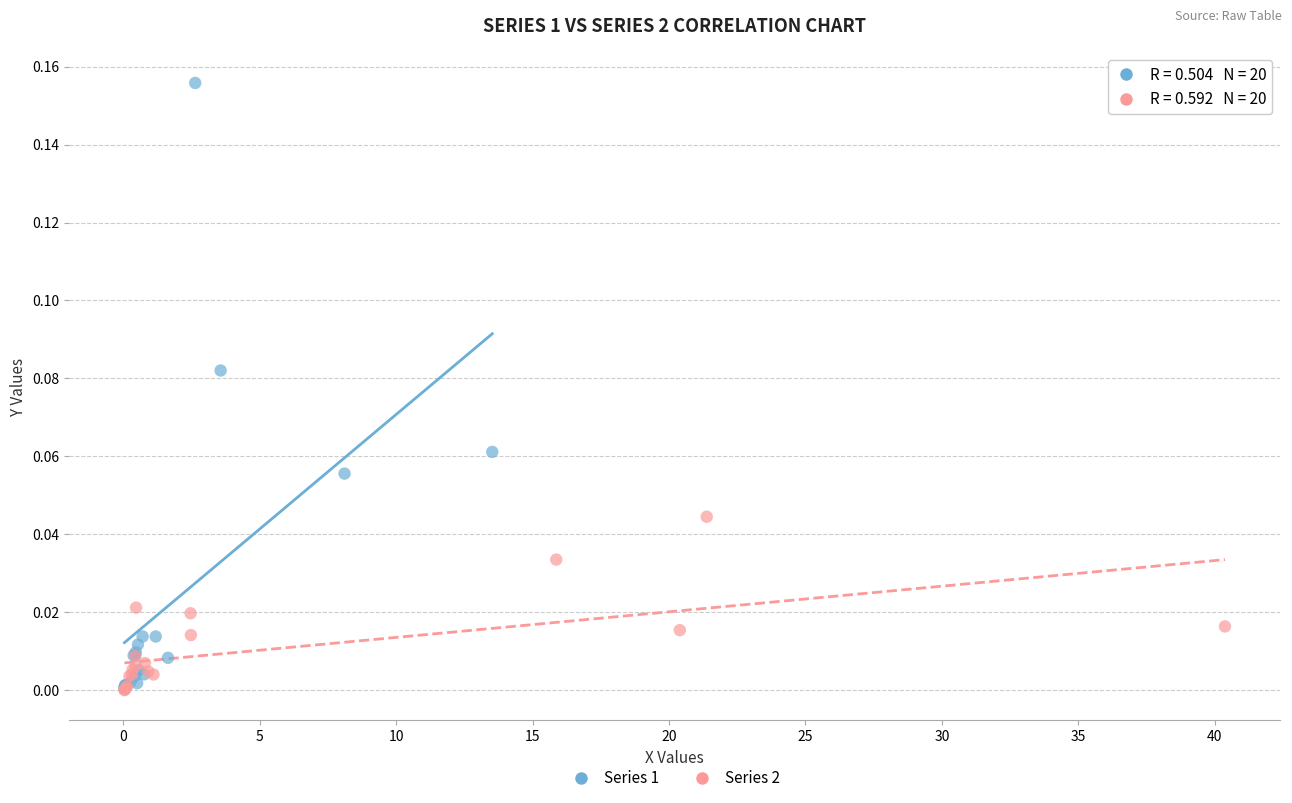

Which series has the widest spread of Y values?

Series 1